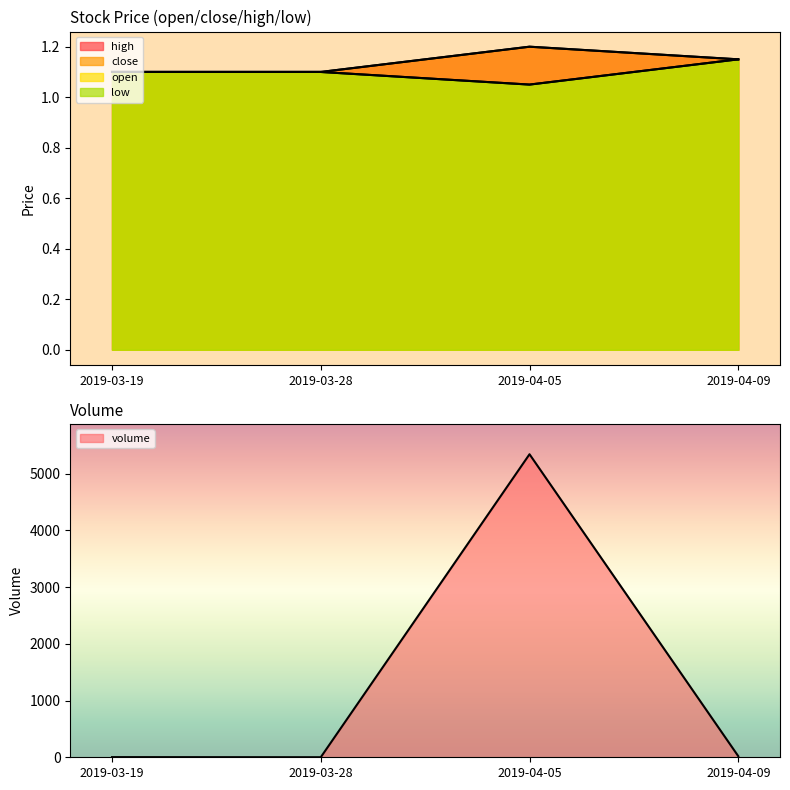

Count the open values in the range 1 to 2.

4